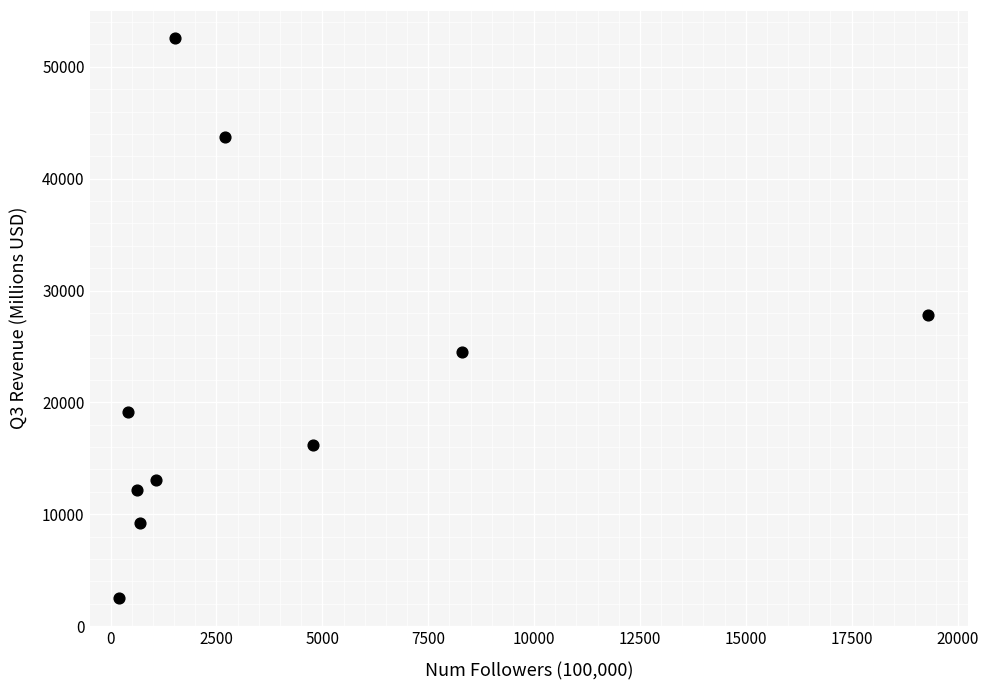

What is the range of X values (max minus min)?

19105